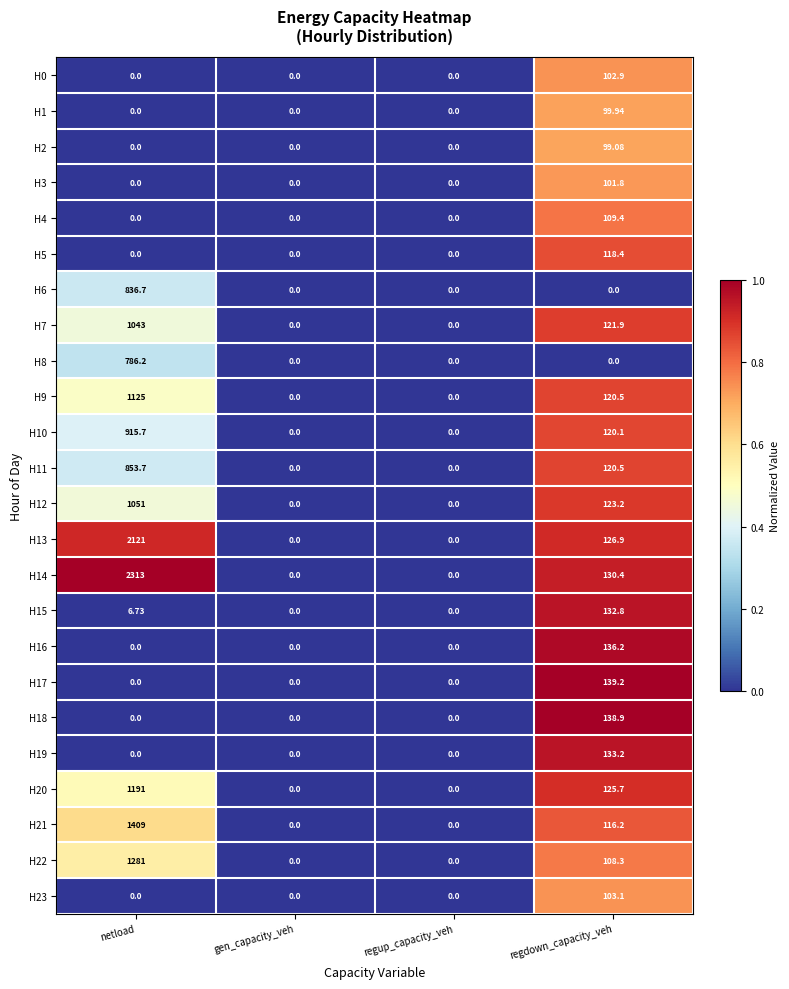

What is the maximum value shown in the chart?

2313.0